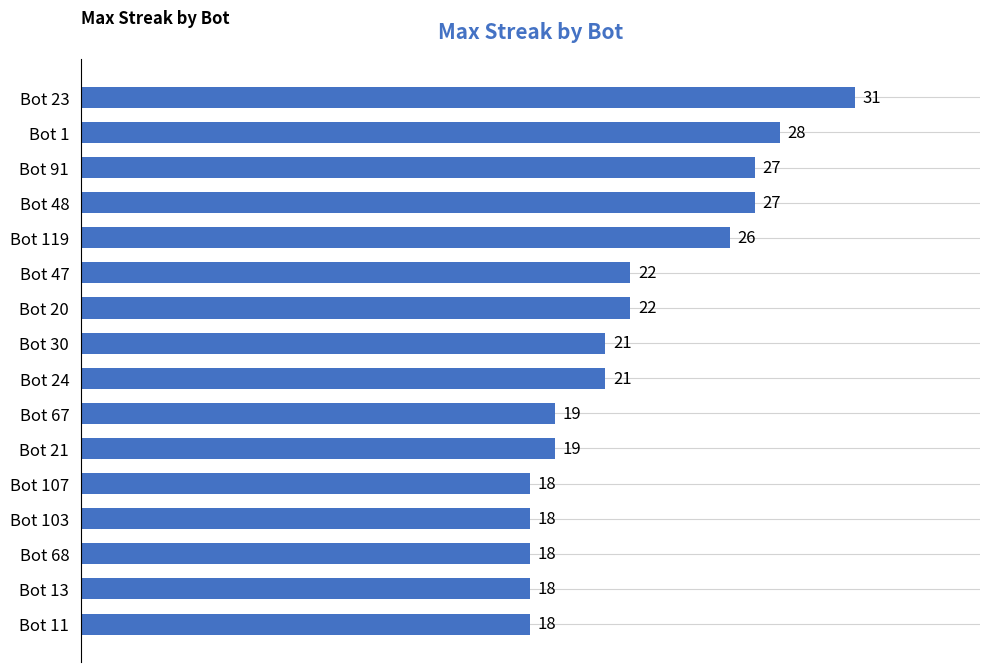

What is the sum of the values at Bot 23 and Bot 48?

58